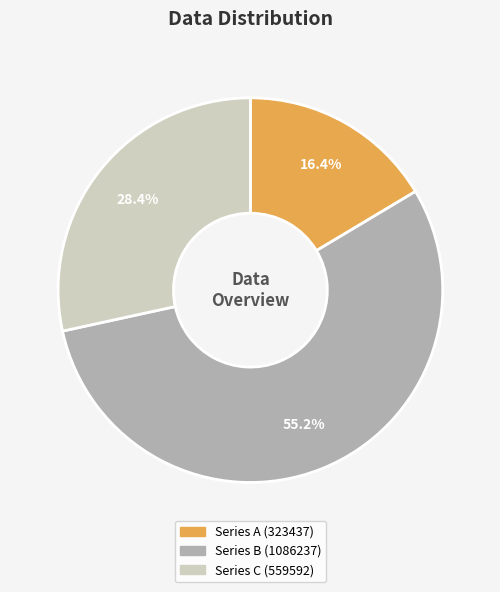

Is there any slice that represents more than half of the pie?

Yes